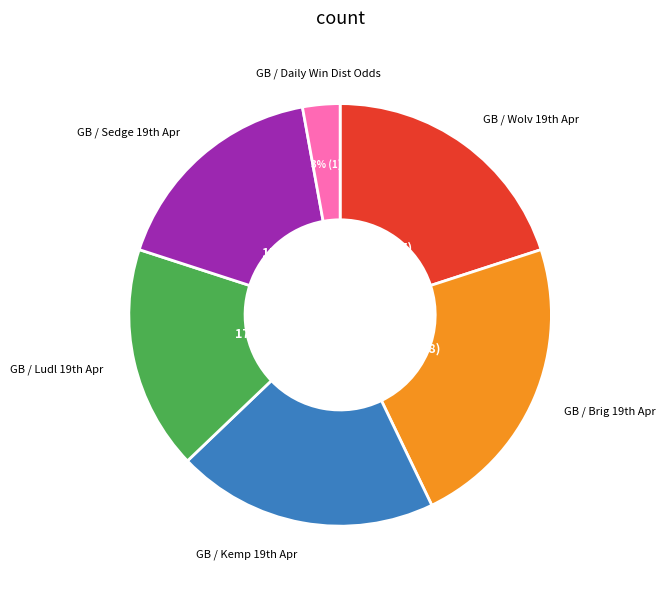

How many slices are in this pie chart?

6